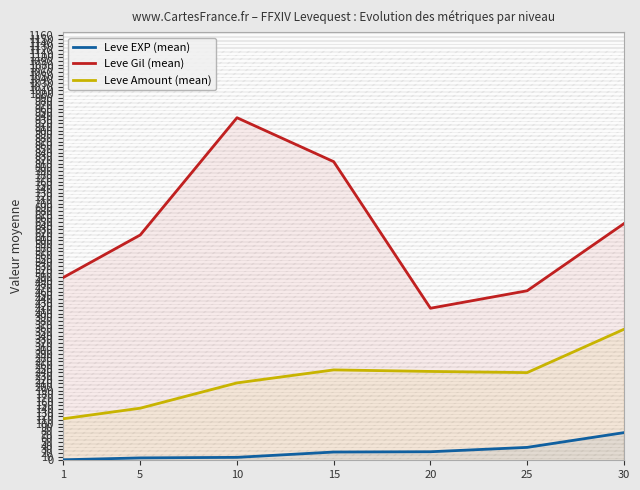

List the series in order of their overall mean, lowest first.

Leve EXP (mean), Leve Amount (mean), Leve Gil (mean)